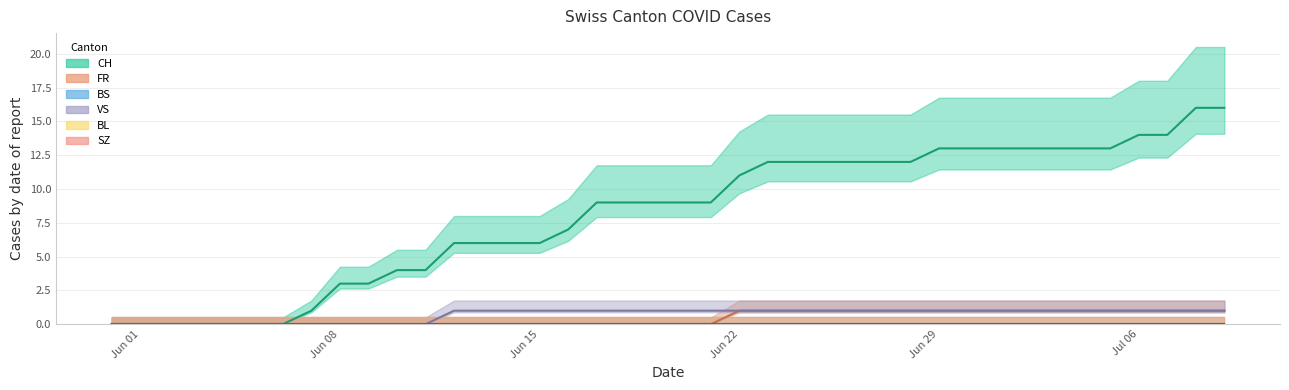

What position from the right is Jul 06?

4